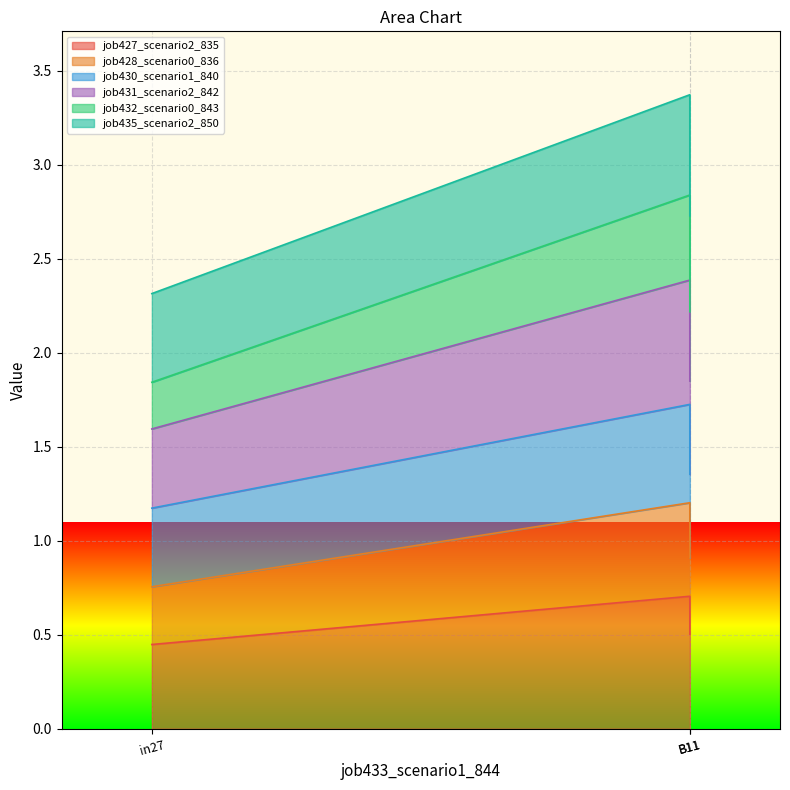

True or false: job428_scenario0_836 has a value of 1.4 at in27.

False